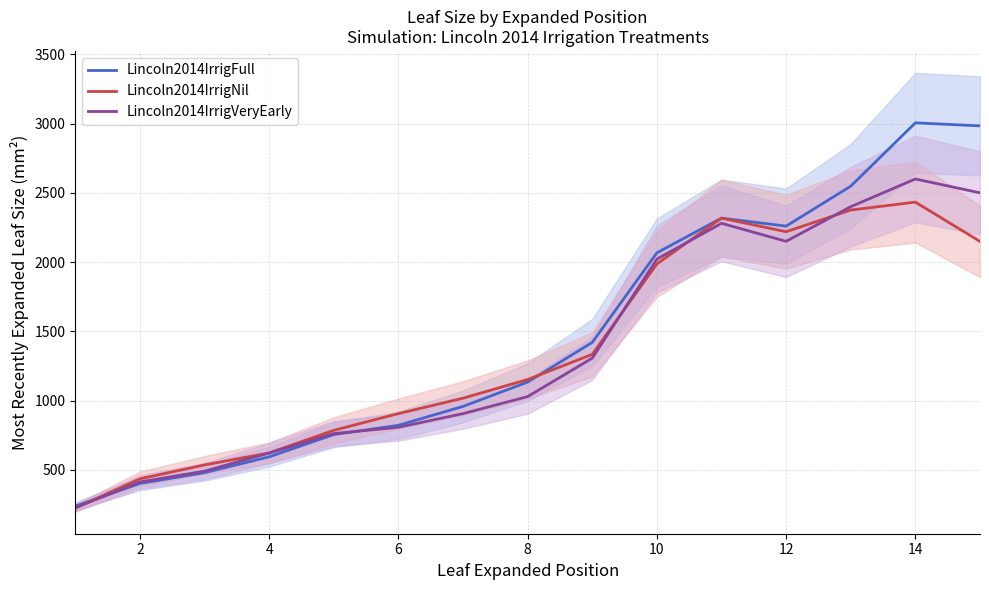

What is the minimum value for Lincoln2014IrrigVeryEarly?

226.6